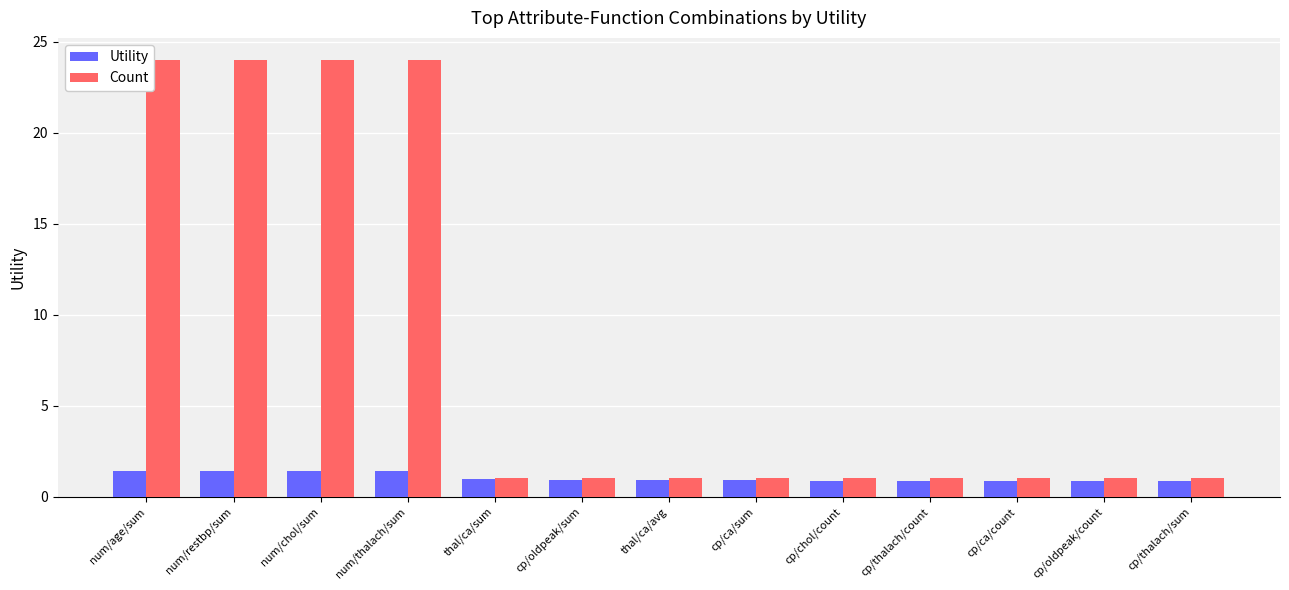

Count the number of categories in the chart.

13